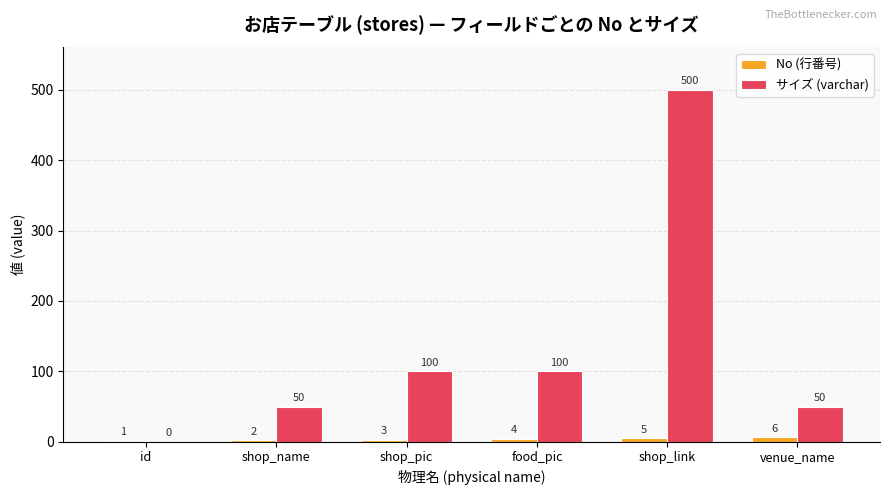

Reading left to right, list all the values displayed in this chart.

No (行番号): id=1	shop_name=2	shop_pic=3	food_pic=4	shop_link=5	venue_name=6
サイズ (varchar): id=0	shop_name=50	shop_pic=100	food_pic=100	shop_link=500	venue_name=50